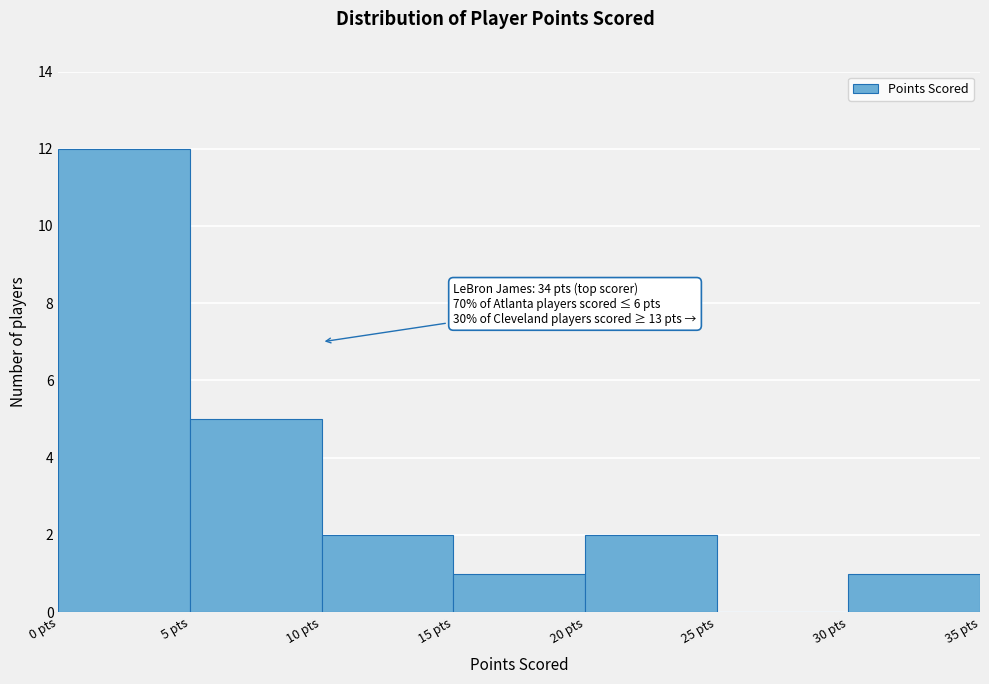

Over which range of the x-axis is the bar tallest?

0 to 5